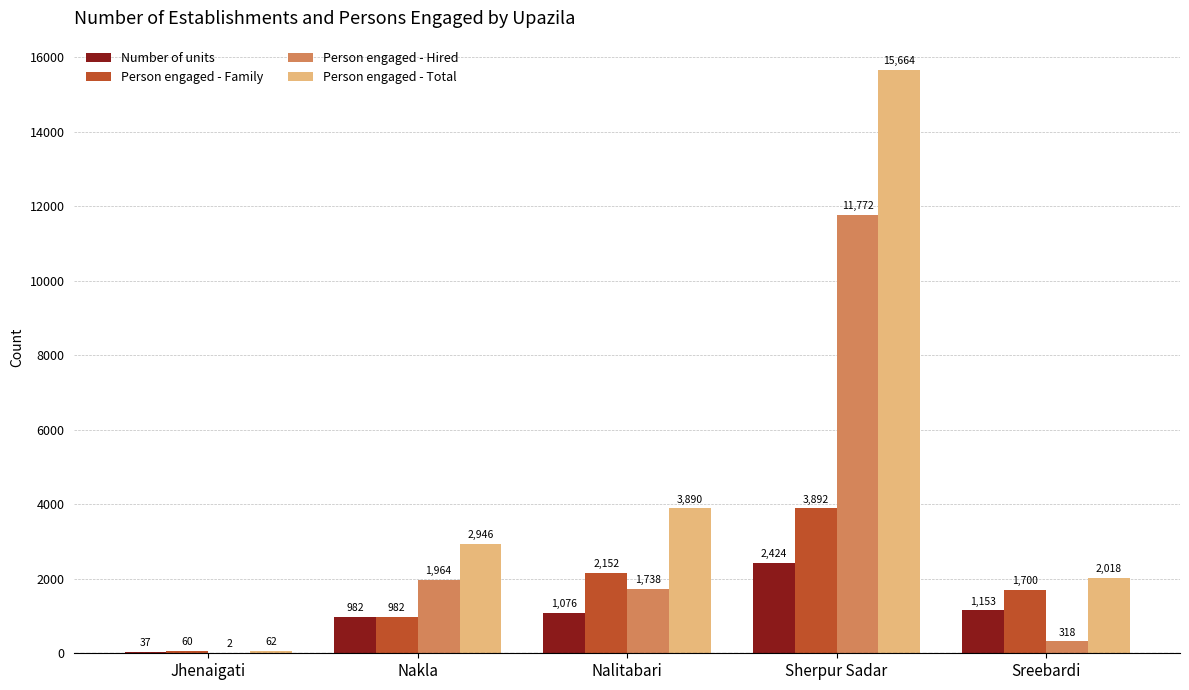

True or false: Person engaged - Family has a value of 60 at Jhenaigati.

True